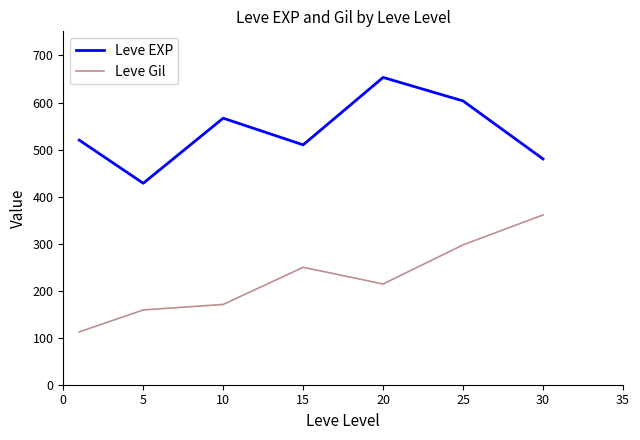

True or false: Leve Gil and Leve EXP intersect in this chart.

False